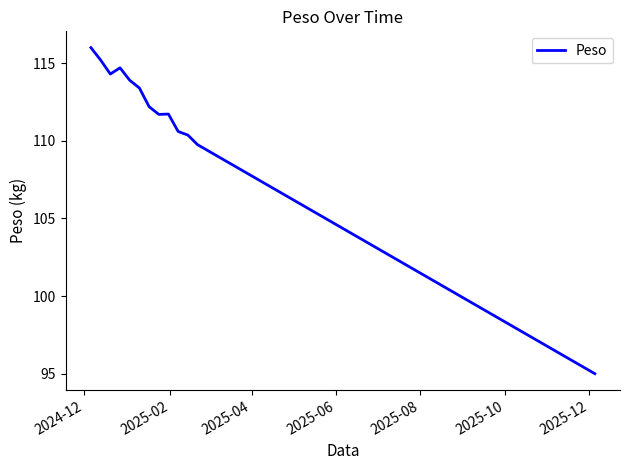

What is the smallest value displayed?

95.0